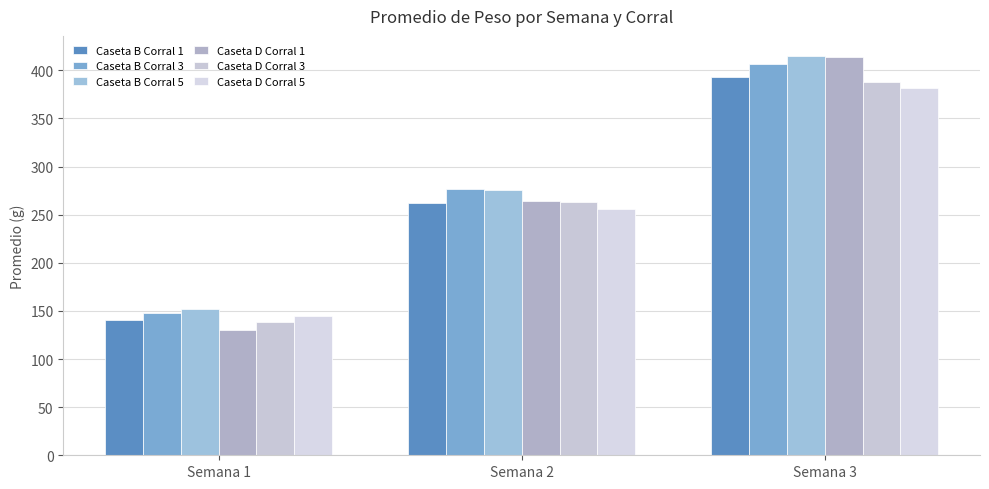

What is the smallest value displayed?

130.1